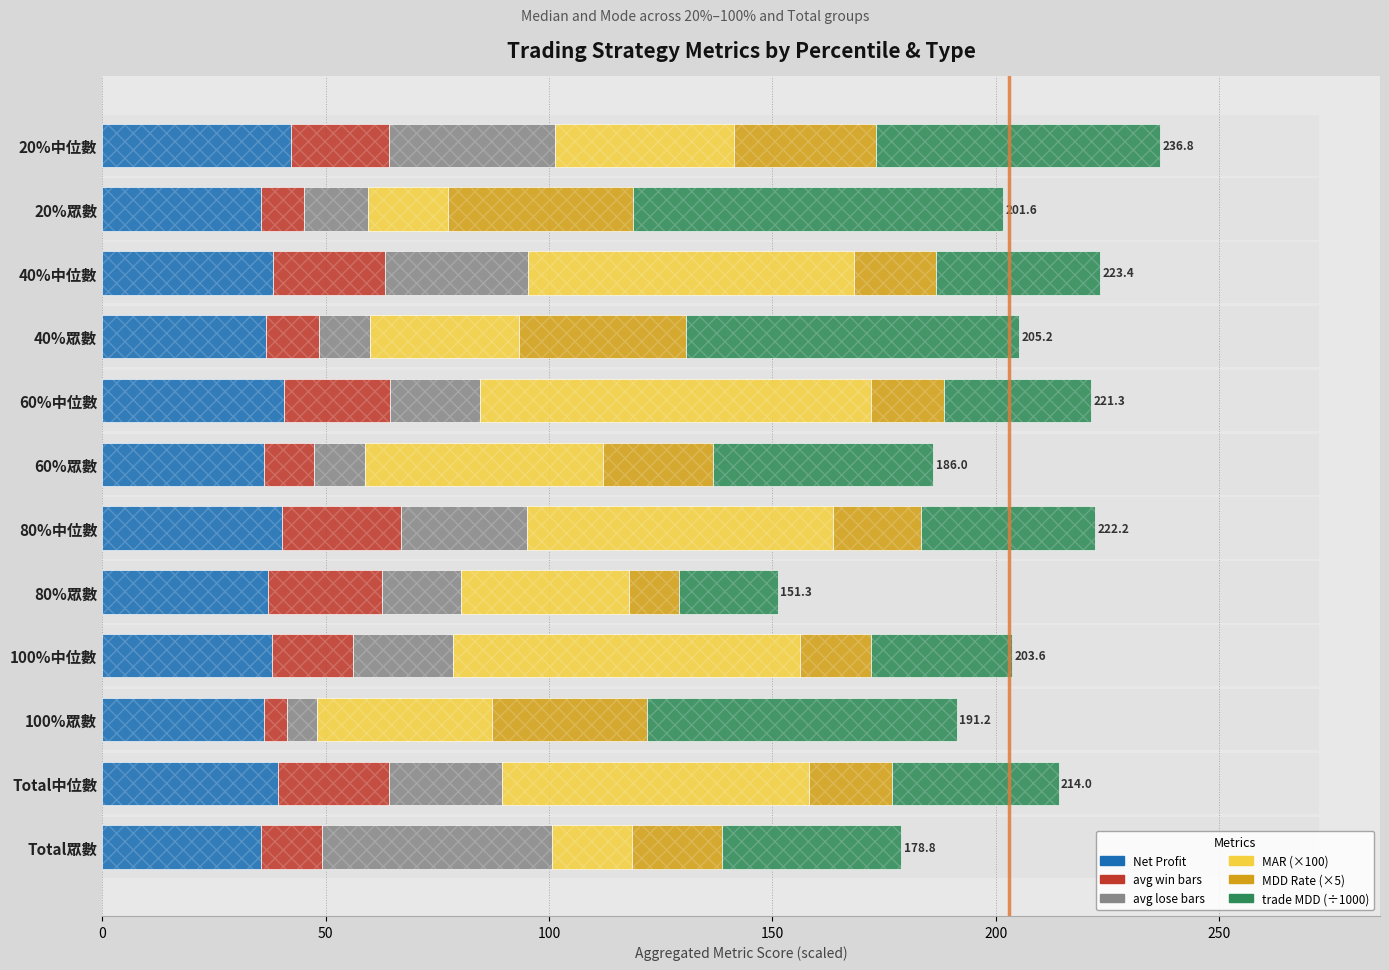

Is the value of MAR (×100) at 40%中位數 greater than the value of Net Profit at 40%中位數?

Yes